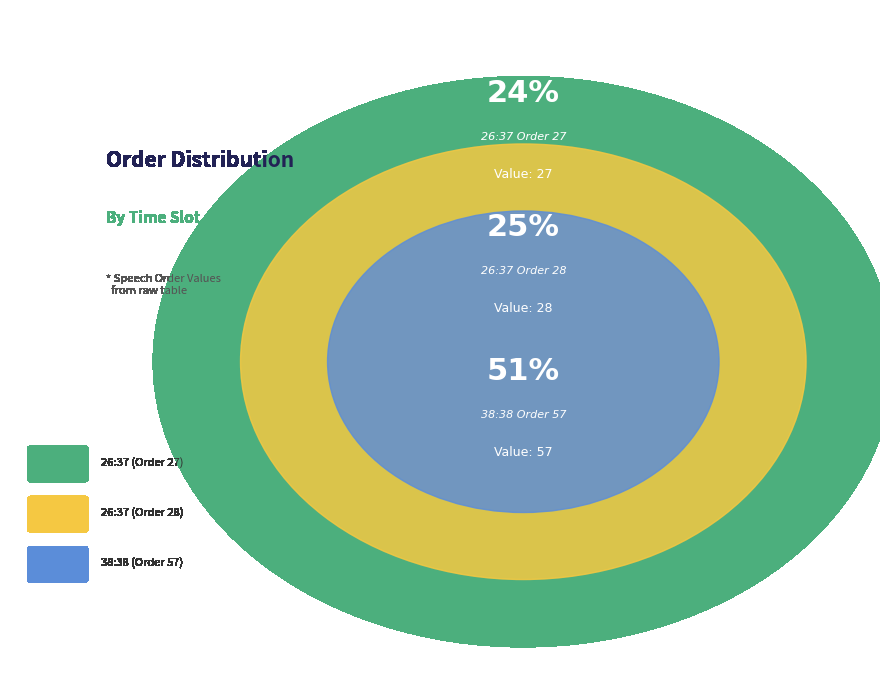

Is 38:38 (Order 57) the majority of the pie?

Yes